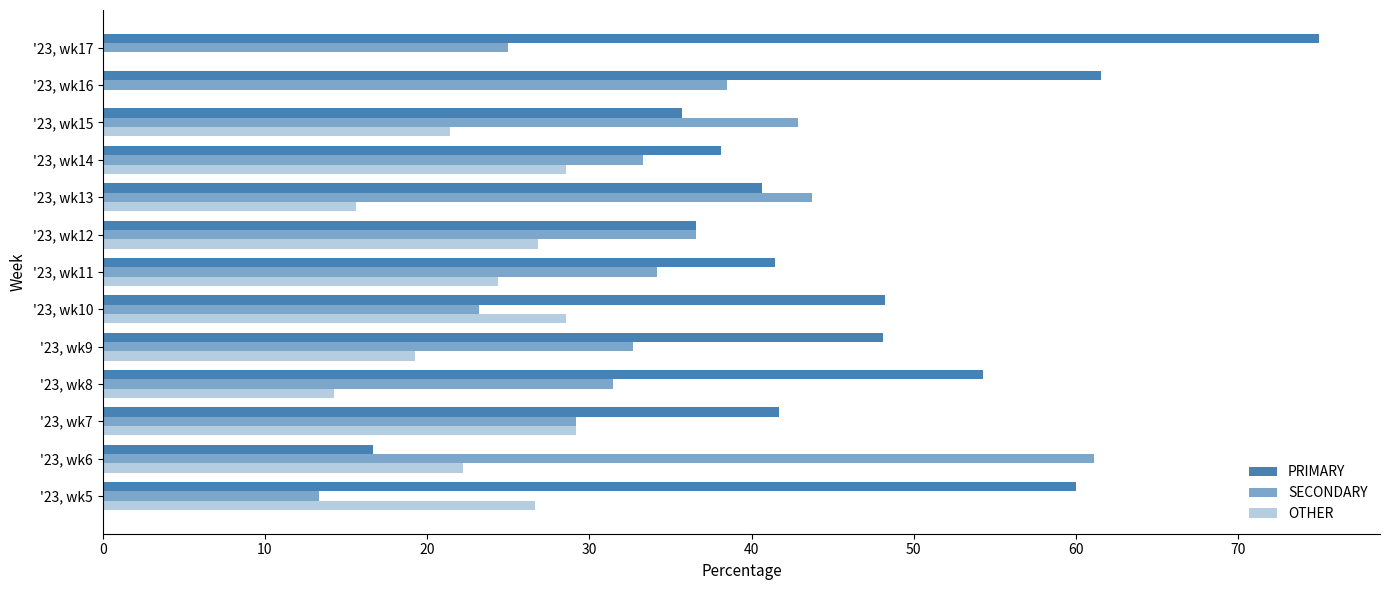

Count the number of data series in this chart.

3